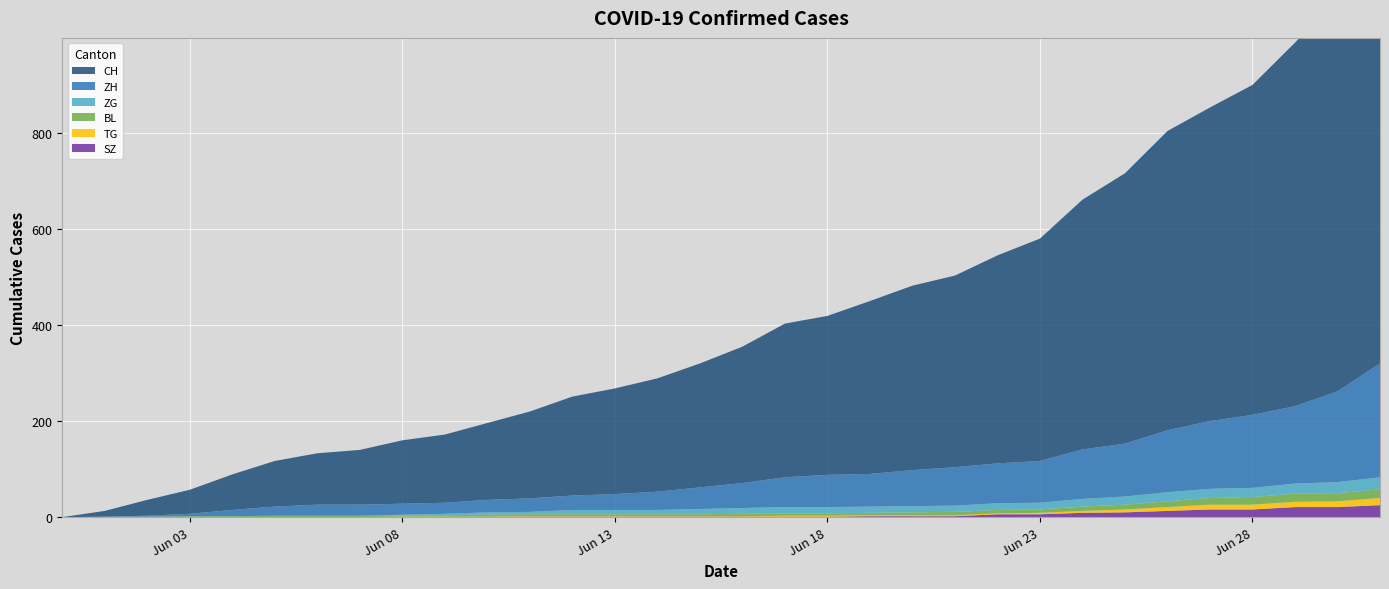

Reading left to right, transcribe all the data shown in this chart.

CH: 2020-05-31=0	2020-06-01=12	2020-06-02=33	2020-06-03=50	2020-06-04=74	2020-06-05=95	2020-06-06=107	2020-06-07=114	2020-06-08=132	2020-06-09=142	2020-06-10=160	2020-06-11=181	2020-06-12=206	2020-06-13=220	2020-06-14=236	2020-06-15=258	2020-06-16=284	2020-06-17=320	2020-06-18=331	2020-06-19=360	2020-06-20=384	2020-06-21=399	2020-06-22=433	2020-06-23=463	2020-06-24=520	2020-06-25=563	2020-06-26=623	2020-06-27=653	2020-06-28=687	2020-06-29=757	2020-06-30=820	2020-07-01=924
ZH: 2020-05-31=0	2020-06-01=0	2020-06-02=2	2020-06-03=5	2020-06-04=13	2020-06-05=19	2020-06-06=23	2020-06-07=23	2020-06-08=23	2020-06-09=23	2020-06-10=26	2020-06-11=28	2020-06-12=30	2020-06-13=33	2020-06-14=38	2020-06-15=45	2020-06-16=52	2020-06-17=62	2020-06-18=67	2020-06-19=68	2020-06-20=75	2020-06-21=80	2020-06-22=83	2020-06-23=87	2020-06-24=103	2020-06-25=110	2020-06-26=129	2020-06-27=141	2020-06-28=152	2020-06-29=161	2020-06-30=189	2020-07-01=237
ZG: 2020-05-31=0	2020-06-01=0	2020-06-02=0	2020-06-03=0	2020-06-04=0	2020-06-05=0	2020-06-06=0	2020-06-07=0	2020-06-08=1	2020-06-09=3	2020-06-10=5	2020-06-11=5	2020-06-12=9	2020-06-13=9	2020-06-14=9	2020-06-15=11	2020-06-16=12	2020-06-17=13	2020-06-18=13	2020-06-19=13	2020-06-20=13	2020-06-21=13	2020-06-22=14	2020-06-23=14	2020-06-24=16	2020-06-25=17	2020-06-26=19	2020-06-27=19	2020-06-28=19	2020-06-29=21	2020-06-30=23	2020-07-01=25
BL: 2020-05-31=0	2020-06-01=1	2020-06-02=1	2020-06-03=2	2020-06-04=2	2020-06-05=3	2020-06-06=3	2020-06-07=3	2020-06-08=3	2020-06-09=3	2020-06-10=4	2020-06-11=4	2020-06-12=4	2020-06-13=4	2020-06-14=4	2020-06-15=4	2020-06-16=5	2020-06-17=5	2020-06-18=5	2020-06-19=5	2020-06-20=6	2020-06-21=7	2020-06-22=7	2020-06-23=7	2020-06-24=9	2020-06-25=10	2020-06-26=12	2020-06-27=14	2020-06-28=16	2020-06-29=17	2020-06-30=17	2020-07-01=18
TG: 2020-05-31=0	2020-06-01=0	2020-06-02=0	2020-06-03=0	2020-06-04=0	2020-06-05=0	2020-06-06=0	2020-06-07=0	2020-06-08=1	2020-06-09=1	2020-06-10=1	2020-06-11=1	2020-06-12=1	2020-06-13=1	2020-06-14=1	2020-06-15=1	2020-06-16=1	2020-06-17=2	2020-06-18=2	2020-06-19=2	2020-06-20=2	2020-06-21=2	2020-06-22=2	2020-06-23=3	2020-06-24=4	2020-06-25=6	2020-06-26=8	2020-06-27=10	2020-06-28=10	2020-06-29=11	2020-06-30=12	2020-07-01=15
SZ: 2020-05-31=0	2020-06-01=0	2020-06-02=0	2020-06-03=0	2020-06-04=0	2020-06-05=0	2020-06-06=0	2020-06-07=0	2020-06-08=0	2020-06-09=0	2020-06-10=0	2020-06-11=1	2020-06-12=1	2020-06-13=1	2020-06-14=1	2020-06-15=1	2020-06-16=1	2020-06-17=1	2020-06-18=1	2020-06-19=2	2020-06-20=2	2020-06-21=2	2020-06-22=6	2020-06-23=6	2020-06-24=9	2020-06-25=10	2020-06-26=13	2020-06-27=16	2020-06-28=16	2020-06-29=21	2020-06-30=21	2020-07-01=25